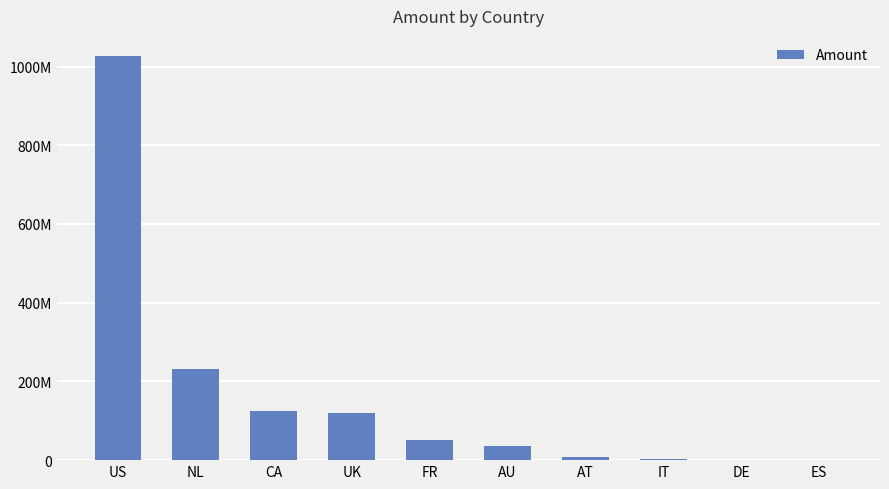

Rank the categories by value from lowest to highest.

ES, DE, IT, AT, AU, FR, UK, CA, NL, US